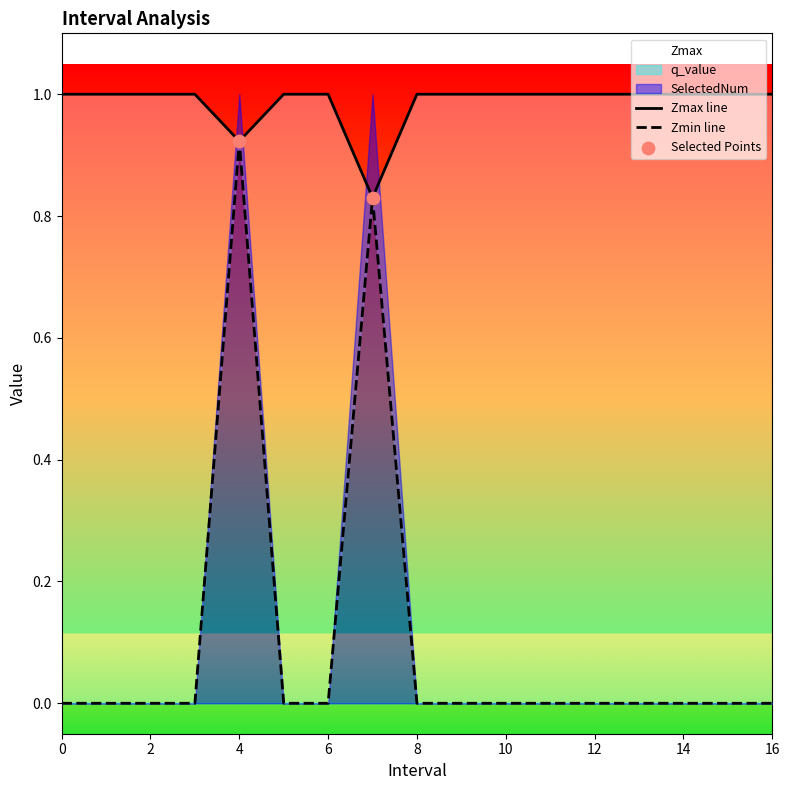

Which series reaches the minimum Y coordinate?

Zmin